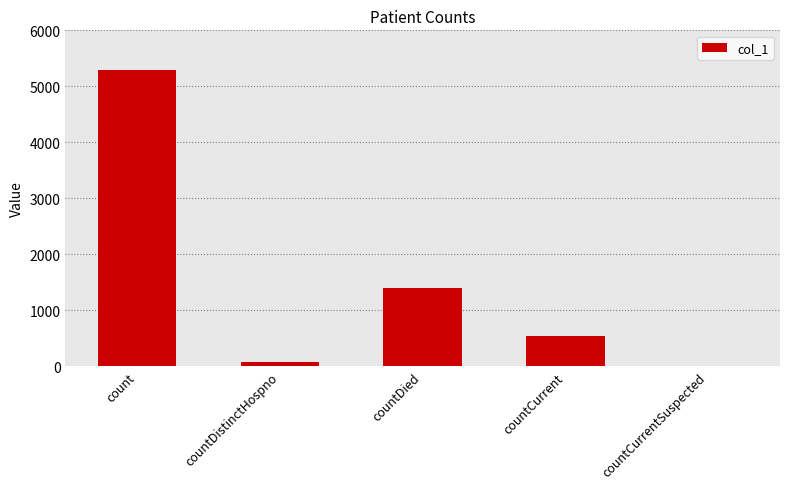

At which label is the value closest to 2641?

countDied